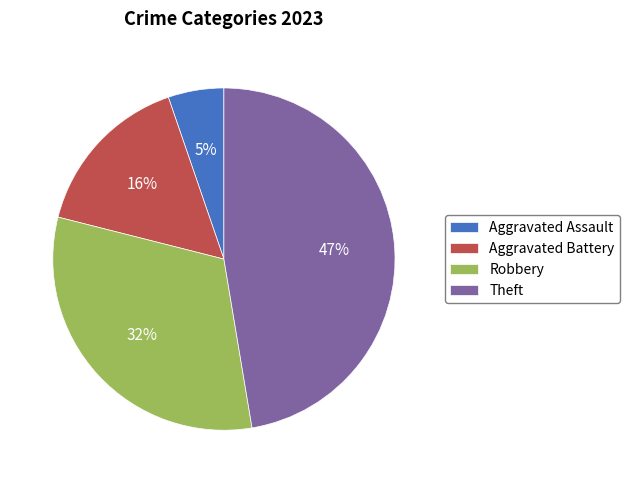

To the nearest percent, what is the difference between the largest and smallest slice percentages?

42%